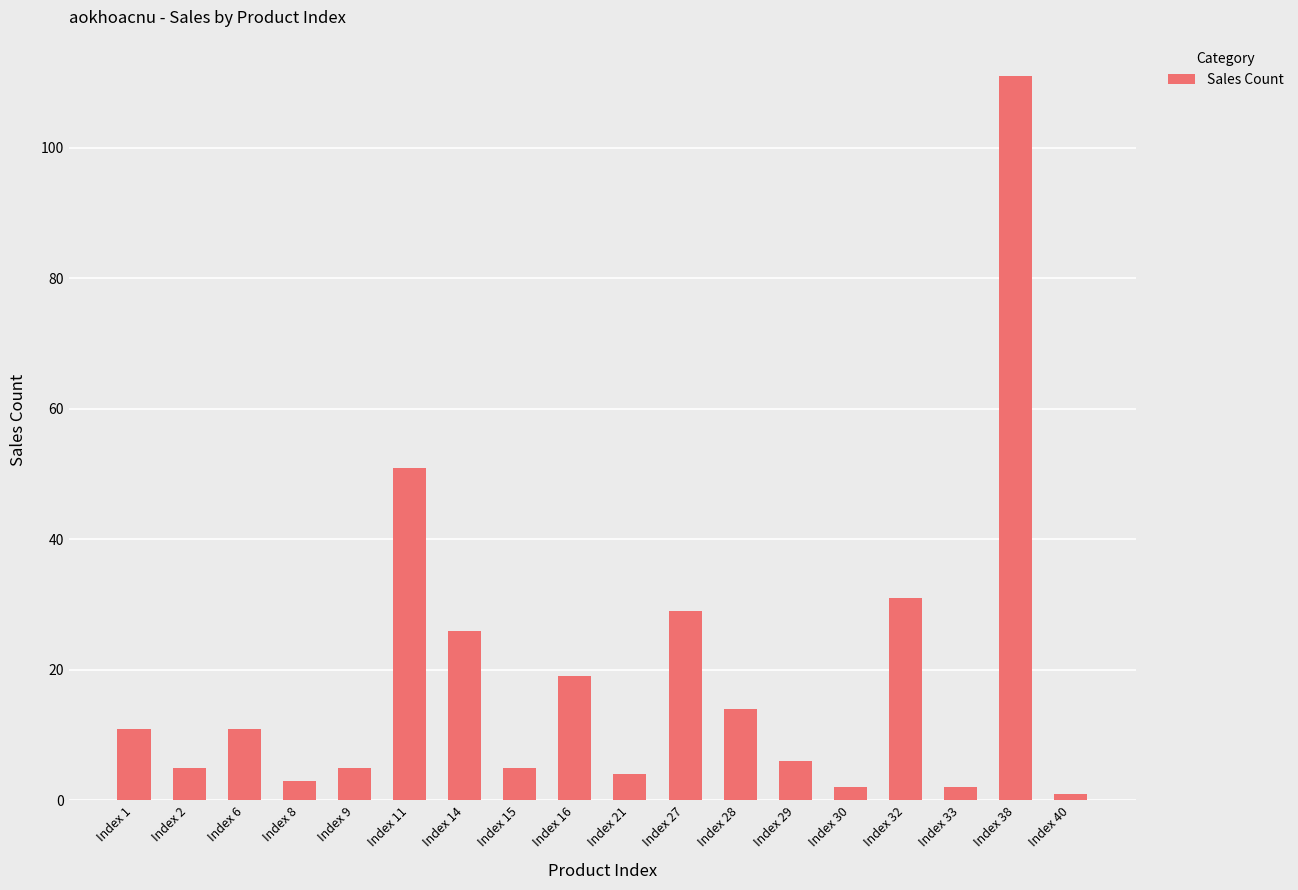

What is the difference between the maximum and minimum values?

110